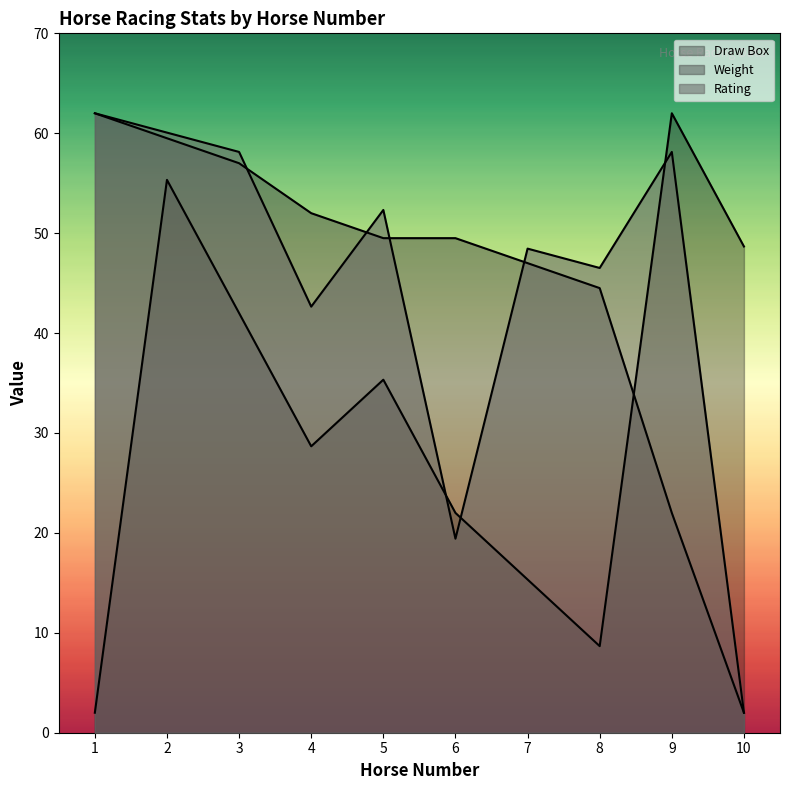

Which series has the largest range (max minus min)?

Draw Box